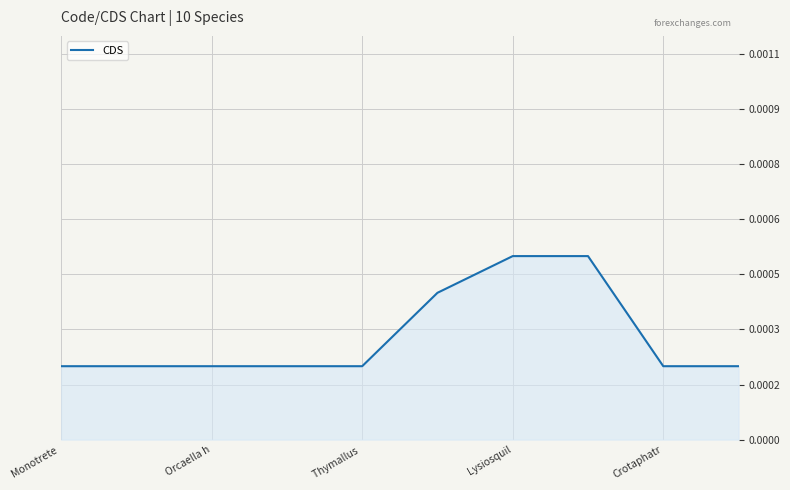

Does the chart display data point markers on the line(s)?

No